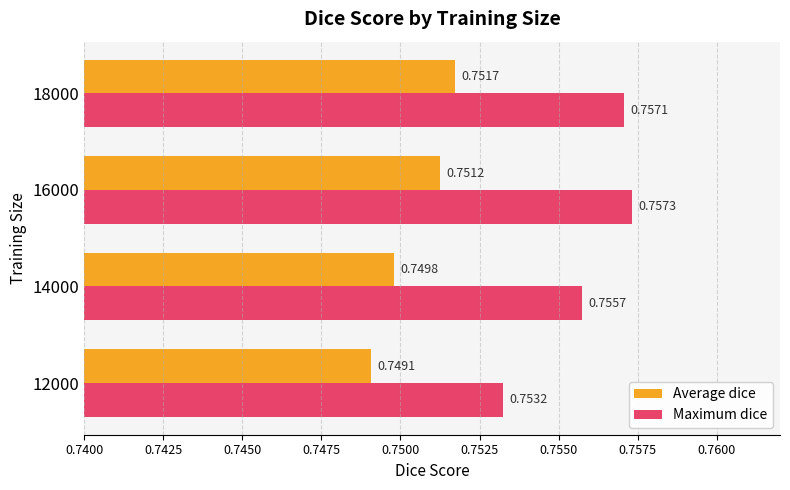

Between 16000 and 18000, which series saw the biggest shift?

Average dice